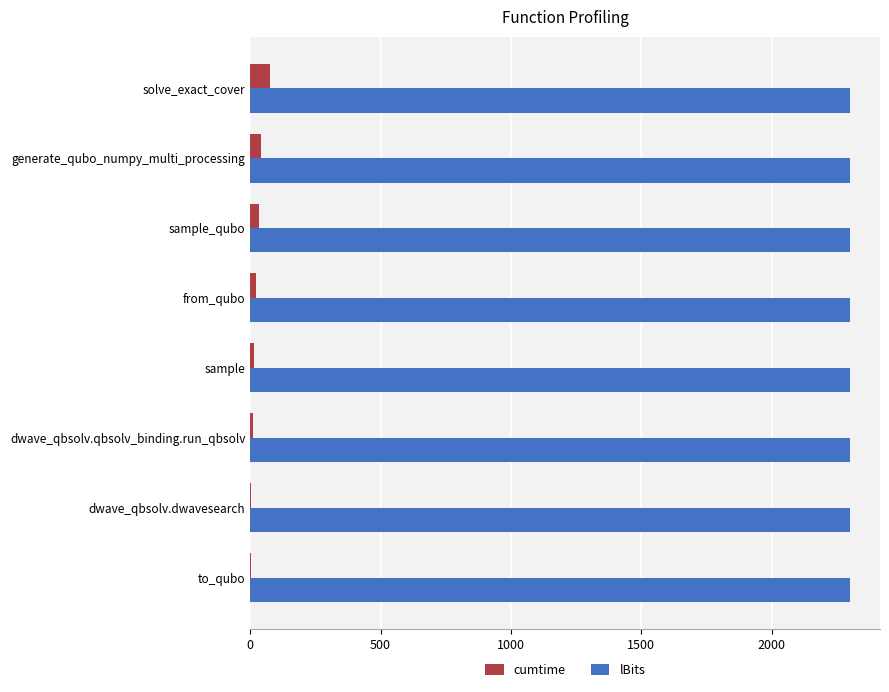

How many data points does each series have?

8